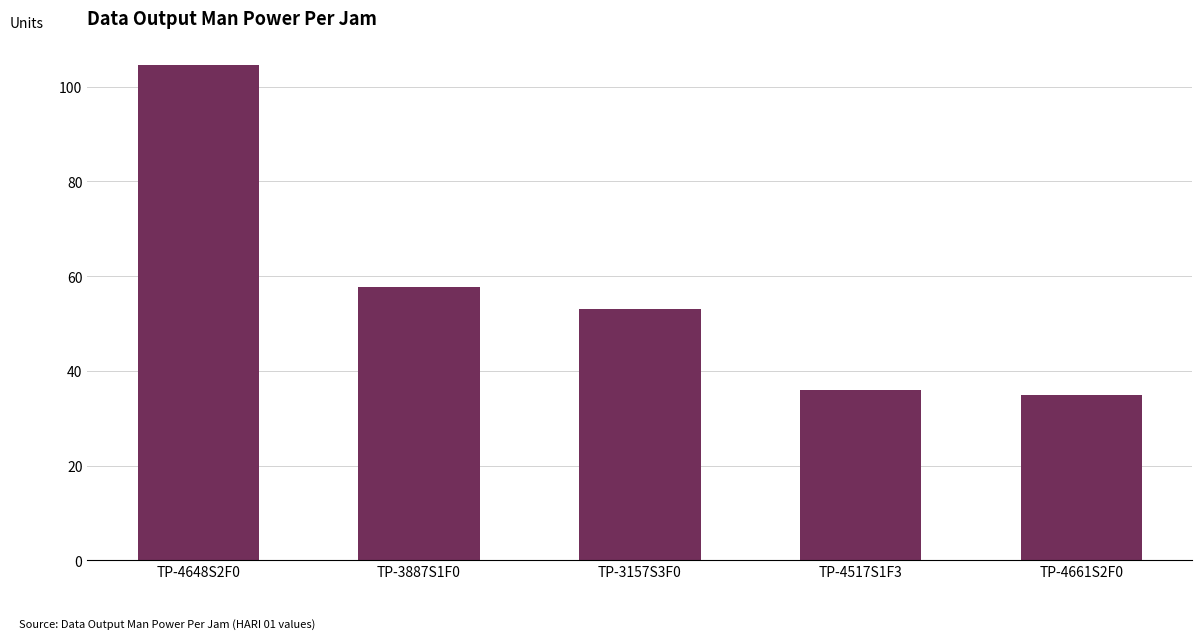

Reading right to left, list all the values displayed in this chart.

TP-4661S2F0=34.9	TP-4517S1F3=36.0	TP-3157S3F0=53.0	TP-3887S1F0=57.7	TP-4648S2F0=104.5